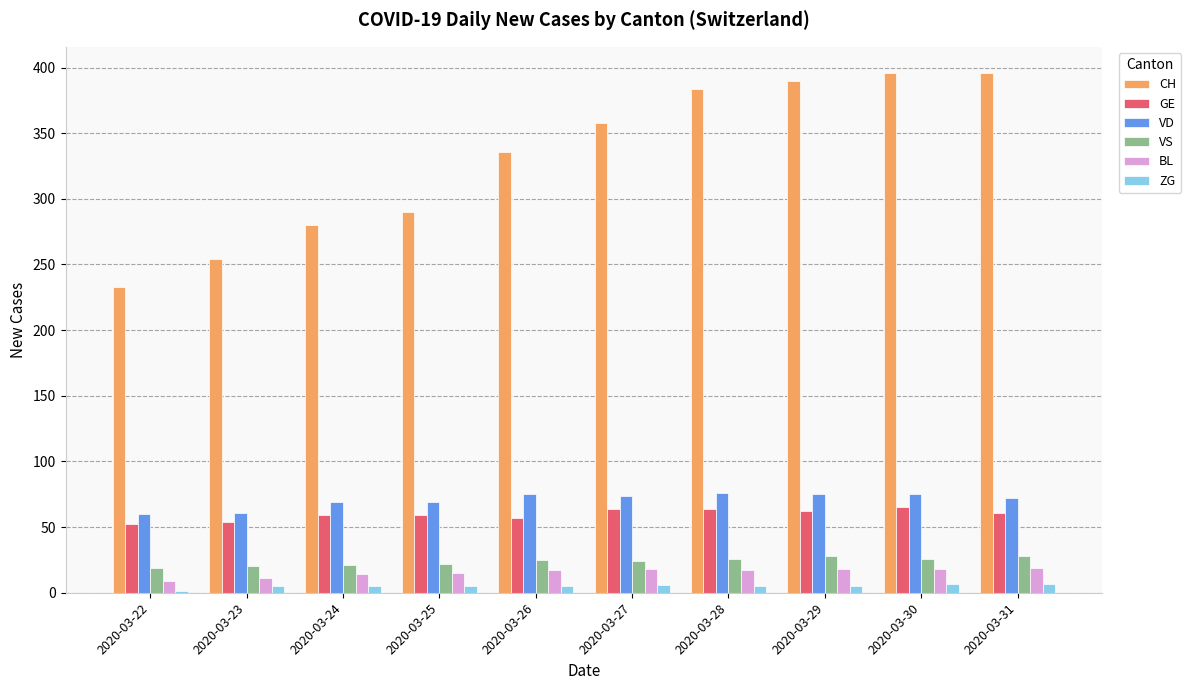

Which series has the widest spread of values?

CH